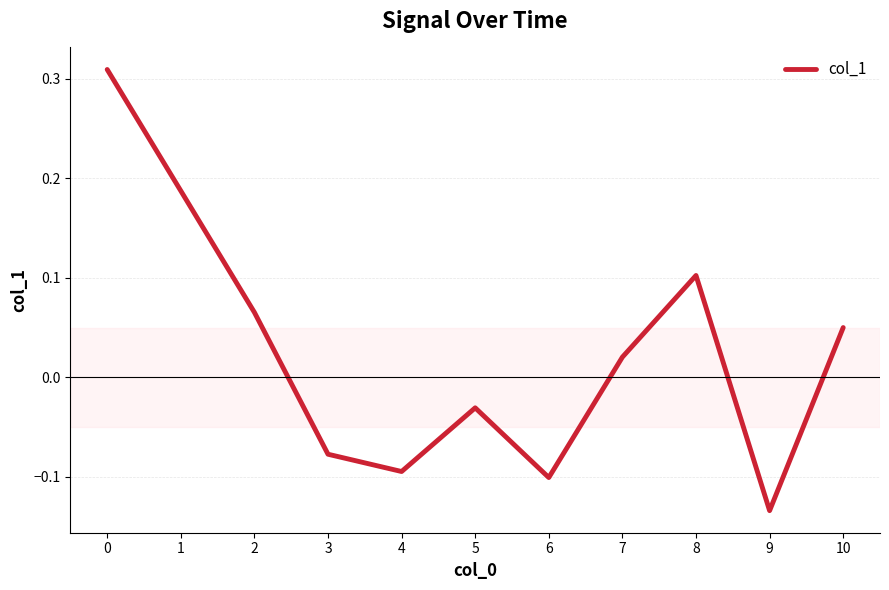

True or false: there are more than 2 points higher than both neighbors.

False